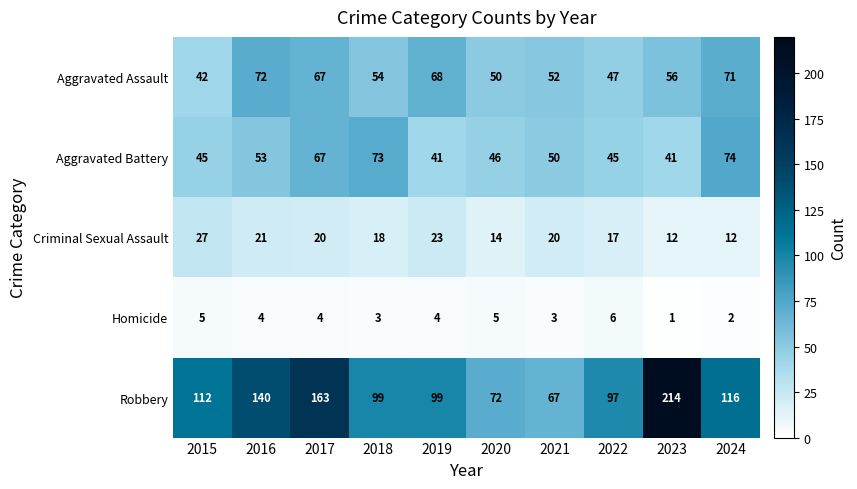

What is the difference between the highest and lowest values at 2017?

159